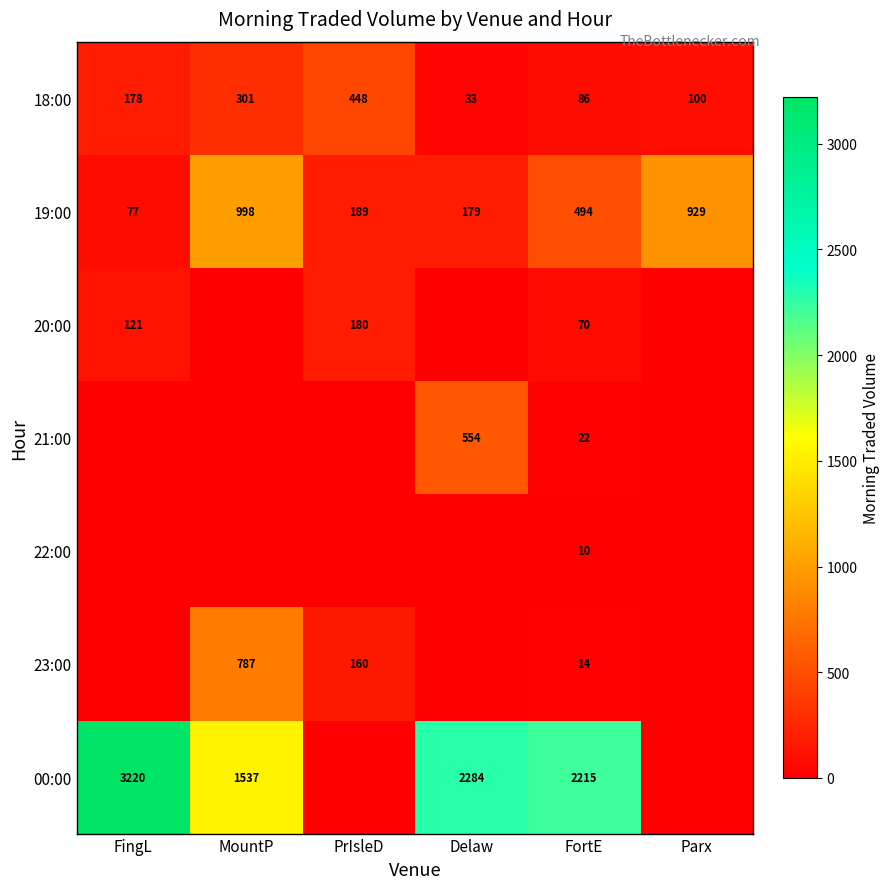

What is the sum of all 19:00 values?

2866